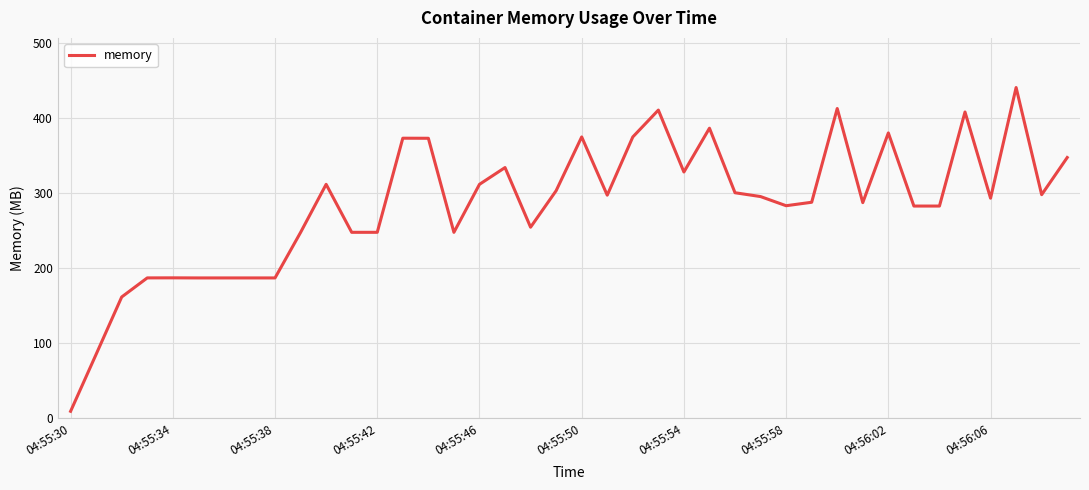

What is the maximum value shown in the chart?

440.4